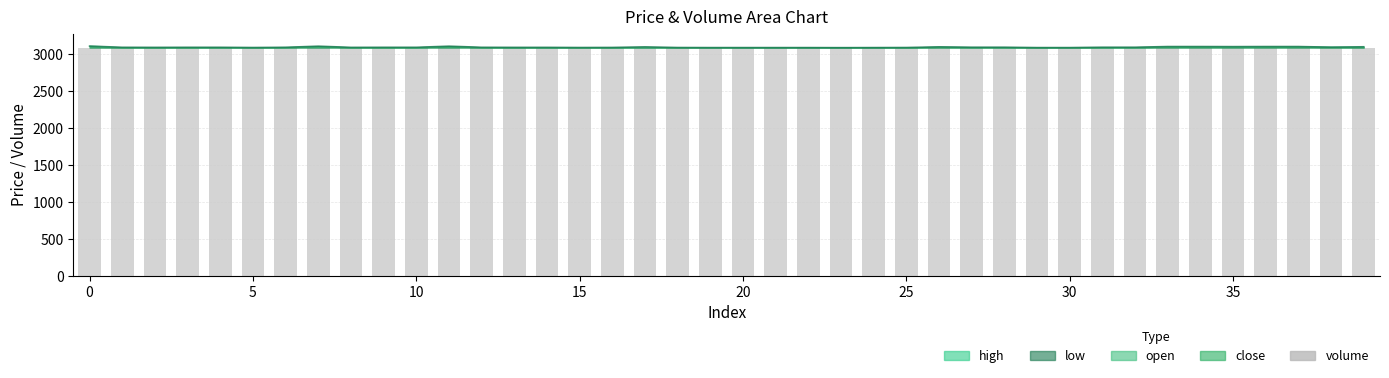

What is the sum of all values?

123531.0